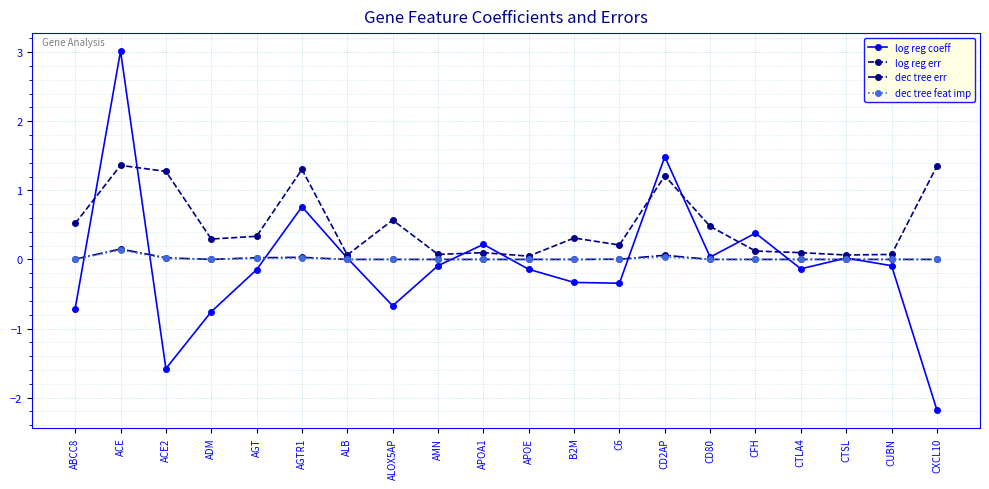

Which category has the highest value in the dec tree err series?

ACE